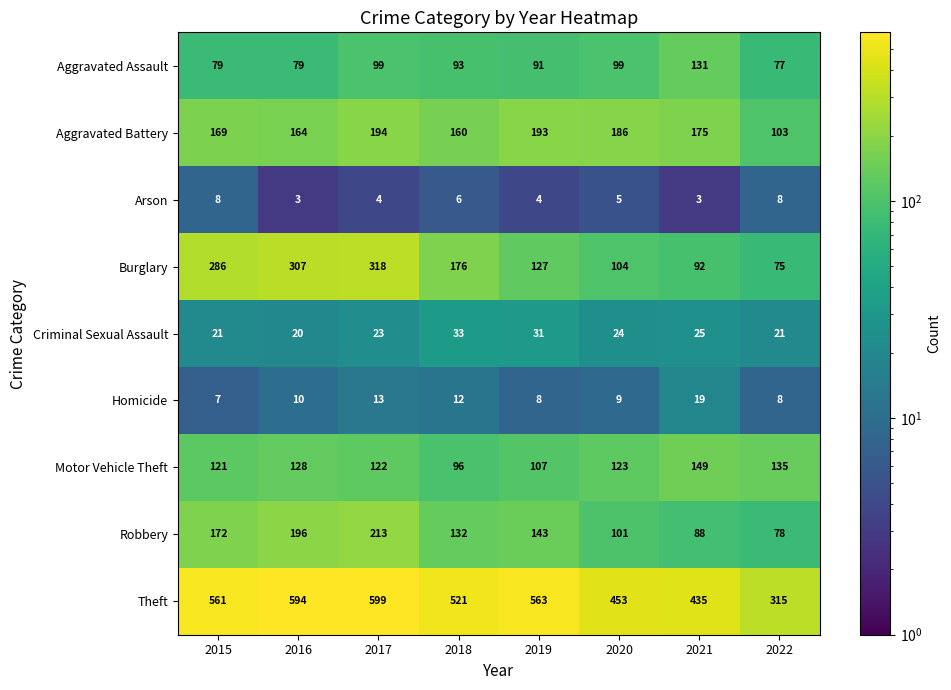

Which series has the largest range (max minus min)?

Theft